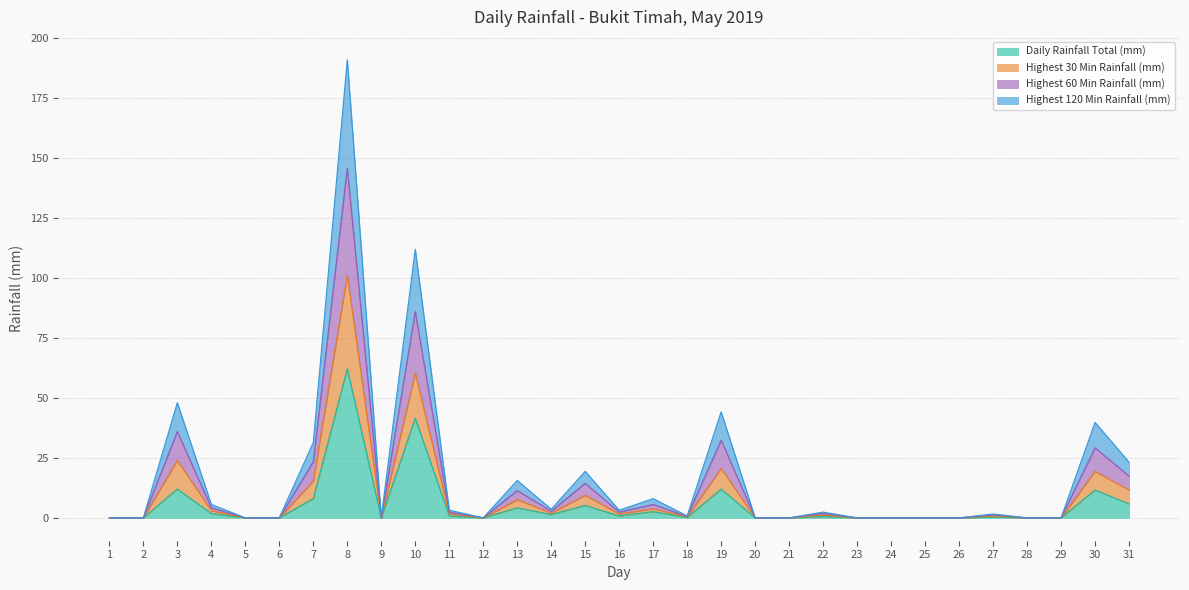

Does the chart display data point markers on the line(s)?

No